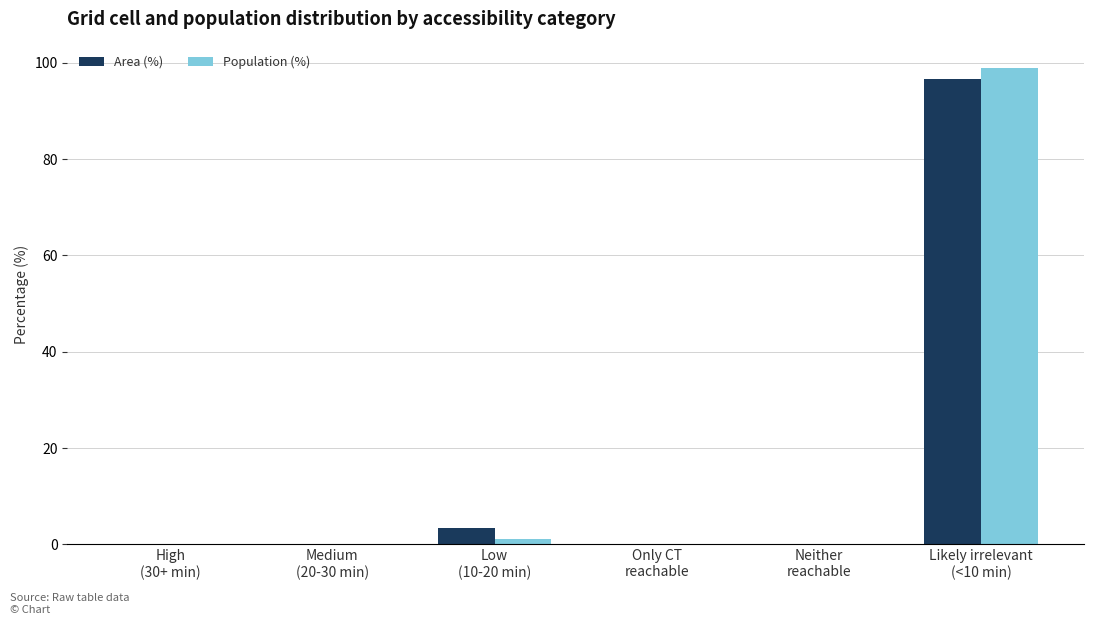

Between Medium
(20-30 min) and Neither
reachable, which series saw the biggest shift?

Area (%)